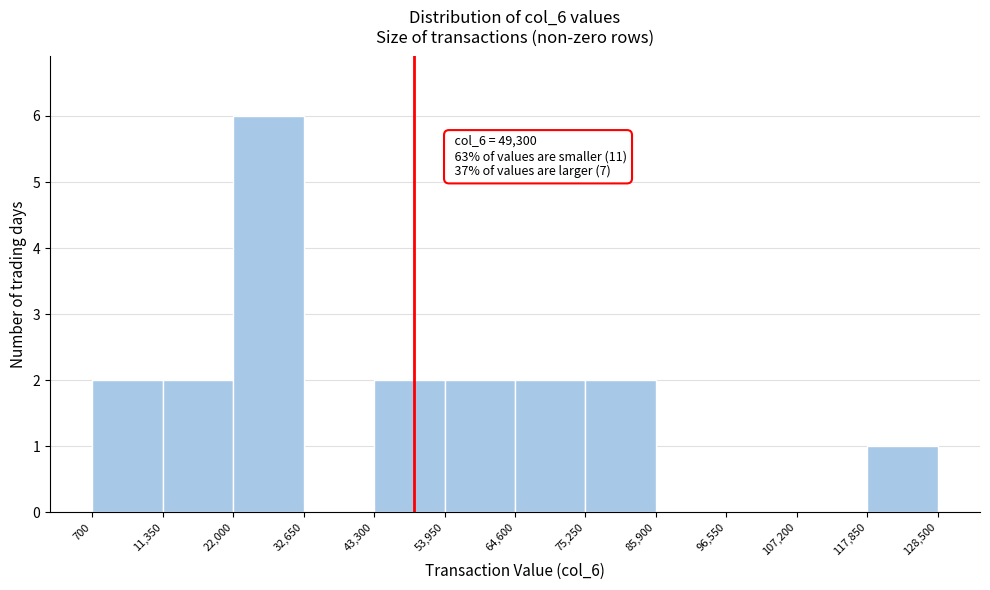

Over which range of the x-axis is the bar tallest?

22,000 to 32,650